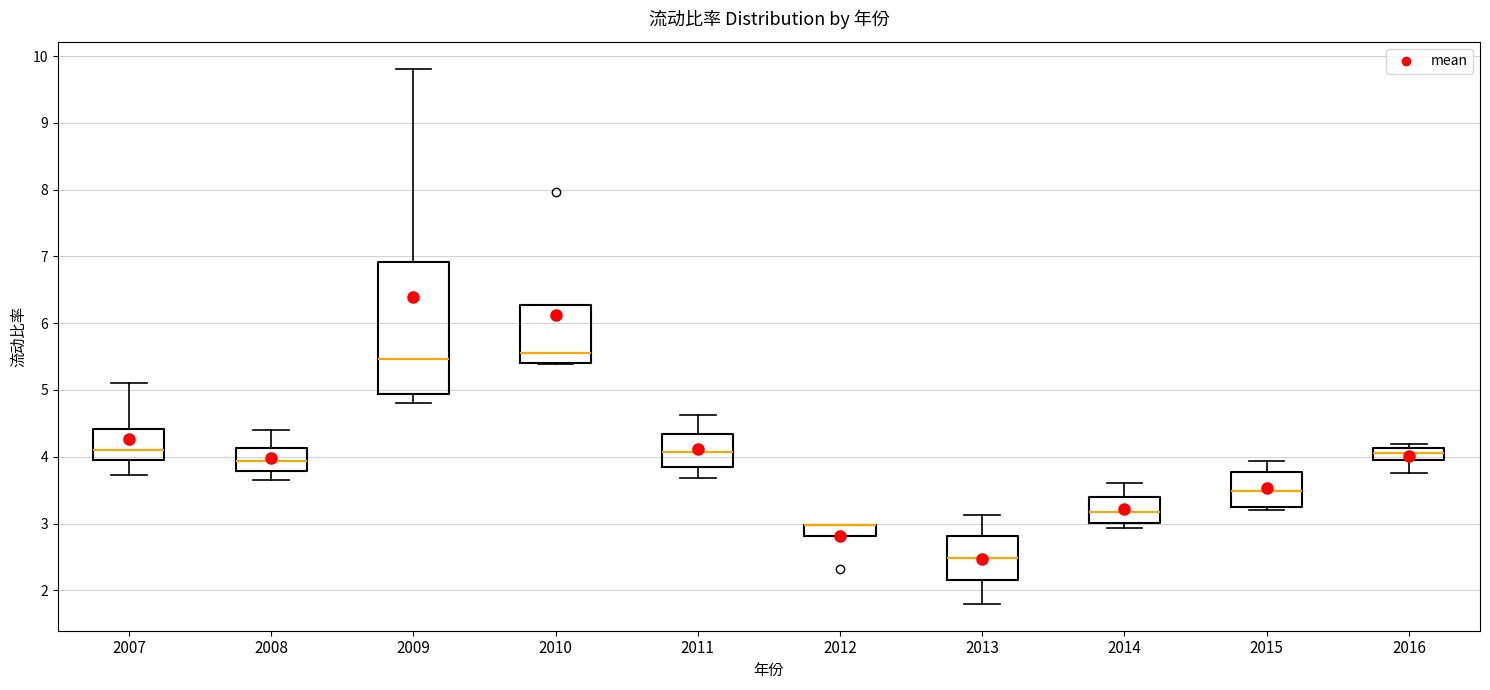

Reading left to right, transcribe this box plot: for each box, give where its median line is, the range the box spans, and where its two whiskers end, as read against the y-axis. The values are not printed on the chart, so give them approximately, as read against the axis.

2007: median 4.1, box 3.9 to 4.4, whiskers 3.7 to 5.1
2008: median 3.9, box 3.8 to 4.1, whiskers 3.6 to 4.4
2009: median 5.5, box 4.9 to 6.9, whiskers 4.8 to 9.8
2010: median 5.6, box 5.4 to 6.3, whiskers 5.4 to 6.3
2011: median 4.1, box 3.8 to 4.3, whiskers 3.7 to 4.6
2012: median 3.0 (drawn on the box's upper edge), box 2.8 to 3.0, whiskers 2.8 to 3.0
2013: median 2.5, box 2.2 to 2.8, whiskers 1.8 to 3.1
2014: median 3.2, box 3.0 to 3.4, whiskers 2.9 to 3.6
2015: median 3.5, box 3.2 to 3.8, whiskers 3.2 (just below the box's lower edge) to 3.9
2016: median 4.1 (inside the box), box 3.9 to 4.1, whiskers 3.8 to 4.2